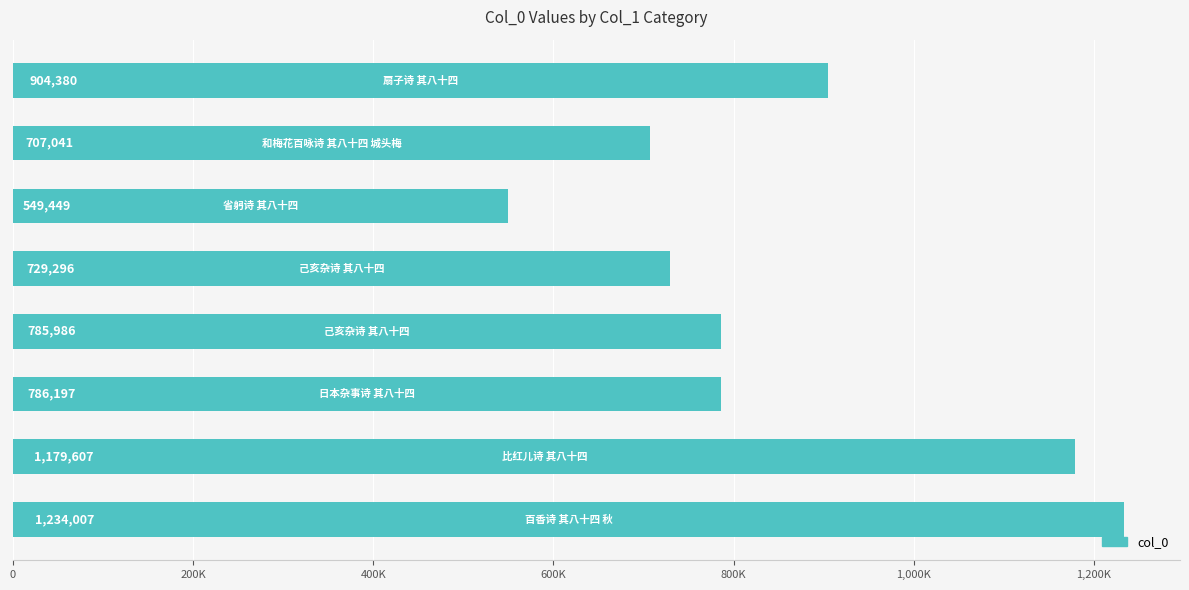

Are the bars horizontal?

Yes